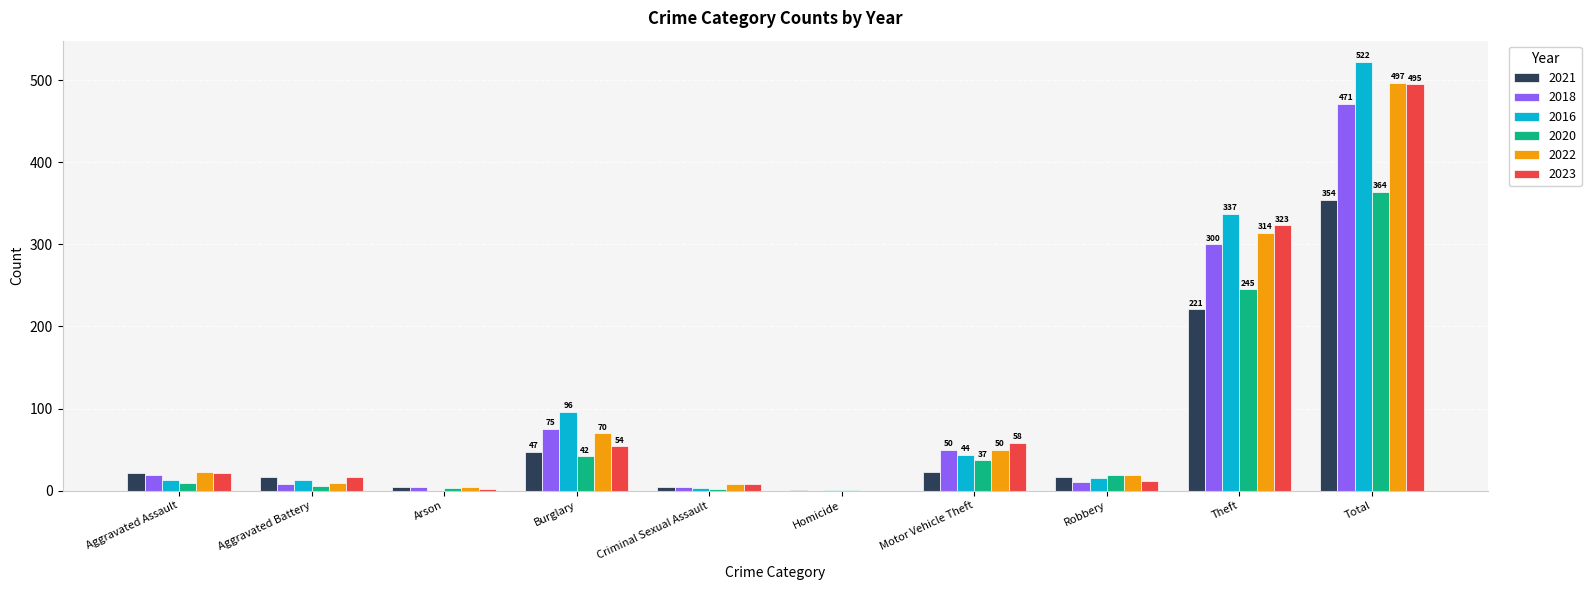

What is the total value across all series at Aggravated Battery?

69